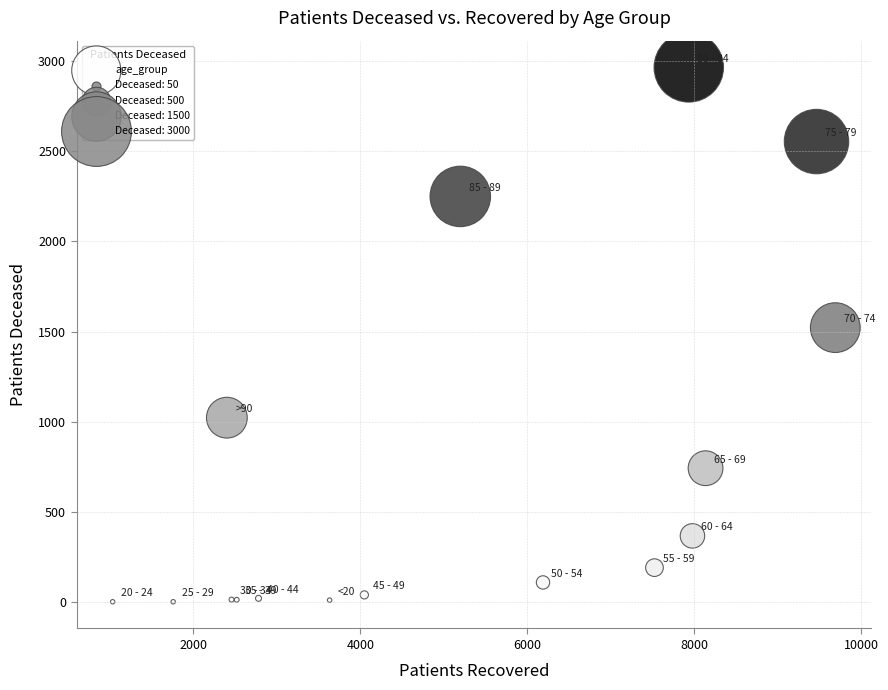

What Y value in the scatter plot is closest to 1483?

1522